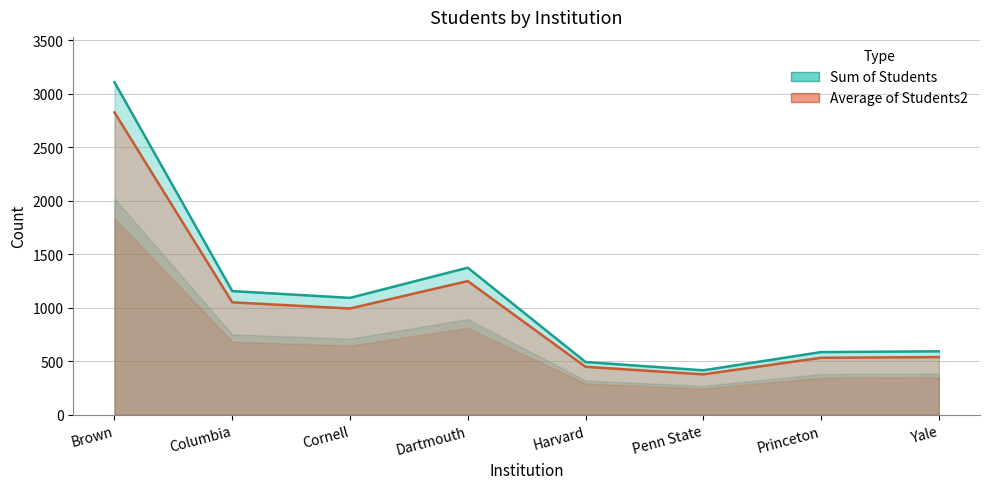

What is the average value of the Sum of Students series?

1102.0